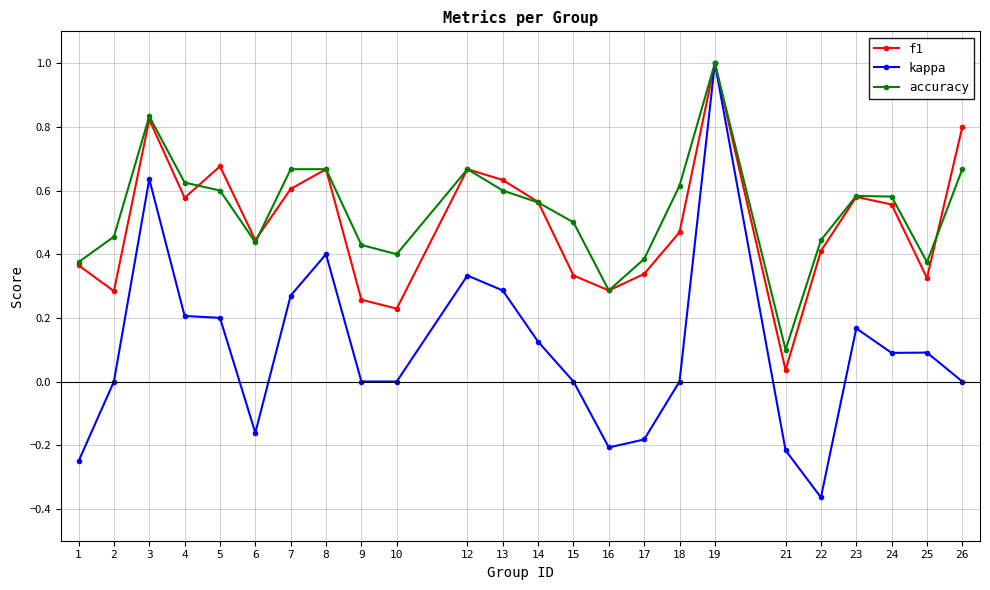

The accuracy series shows 0.1 at 26. True or false?

False